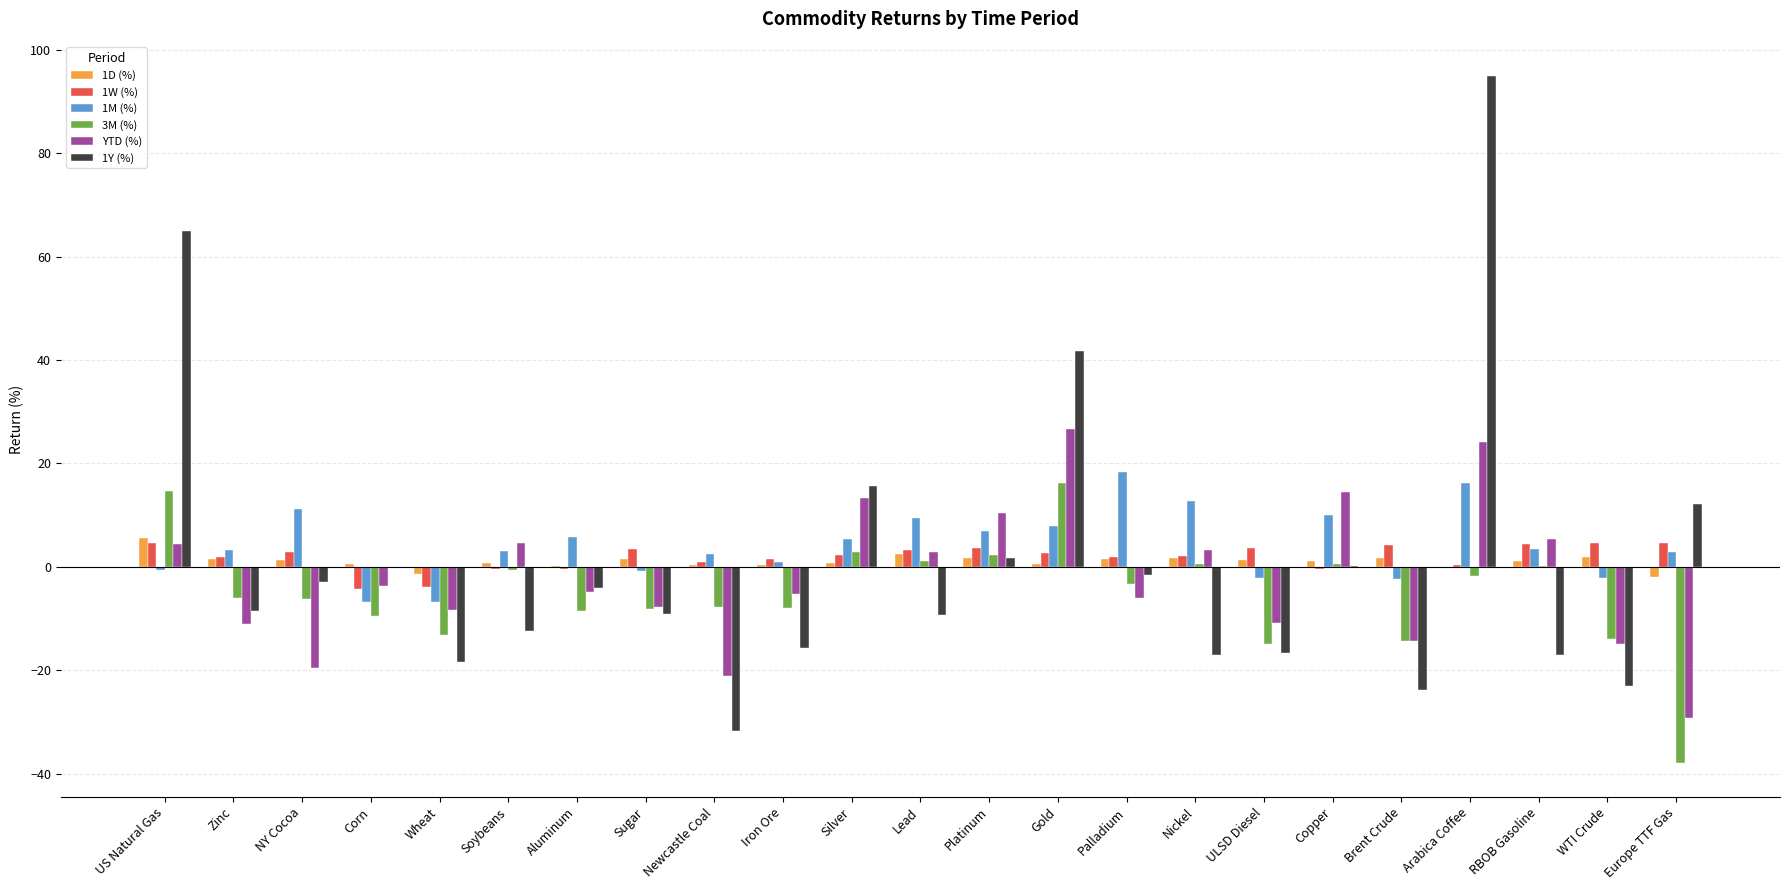

The value of 1Y (%) at Wheat is -18.4. True or false?

True